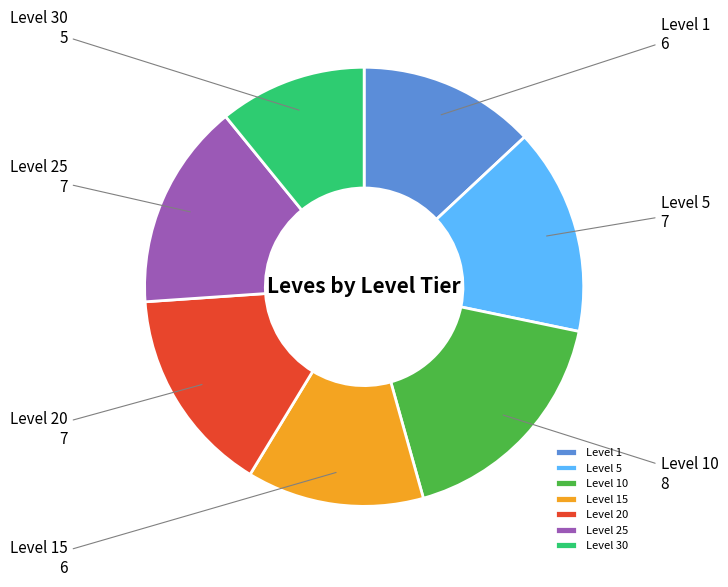

What is the ratio of the value at Level 25 to the value at Level 1?

1.2